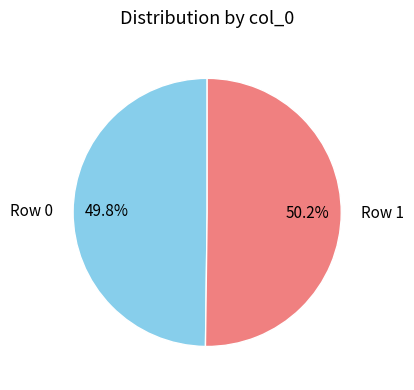

To the nearest percent, what is the average slice percentage?

50%